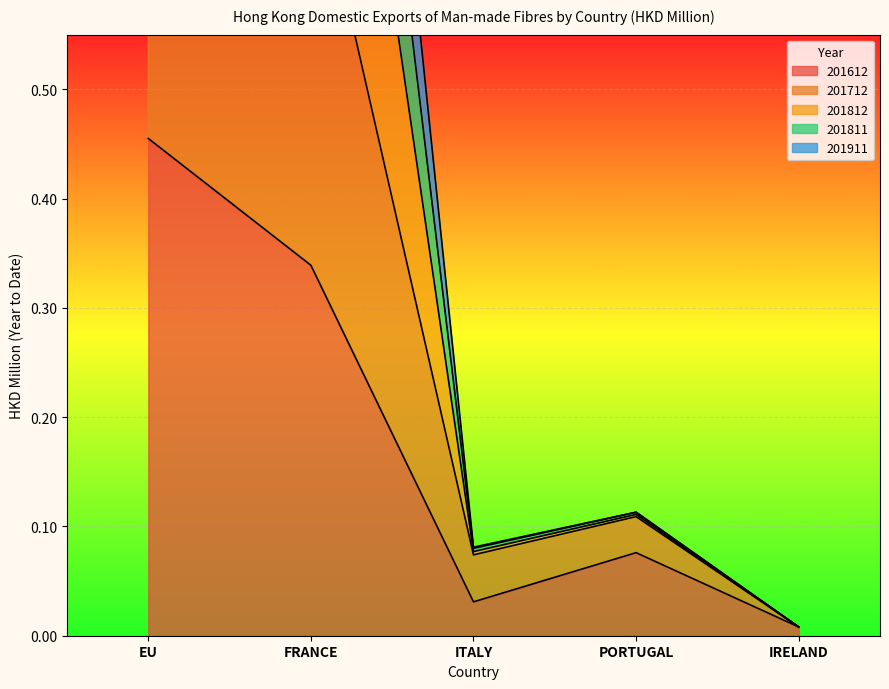

Which category has the highest value in the 201811 series?

EU